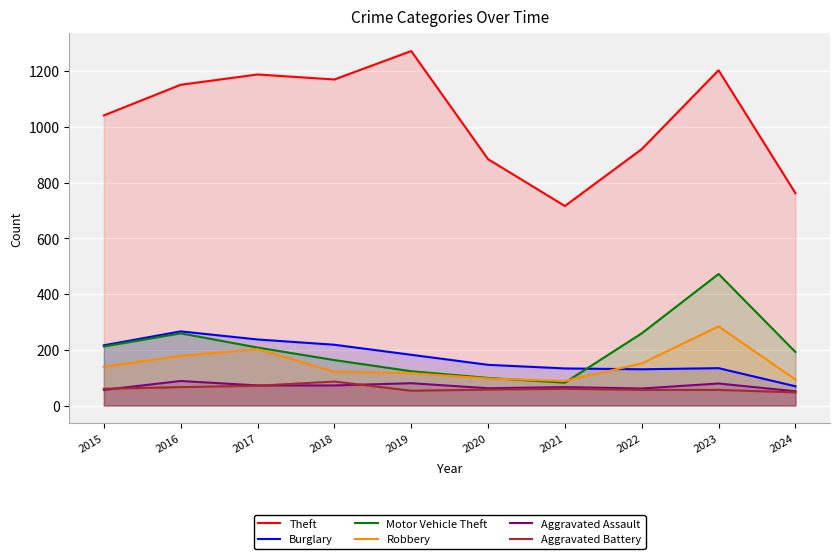

True or false: Aggravated Battery has a value of 80 at 2022.

False